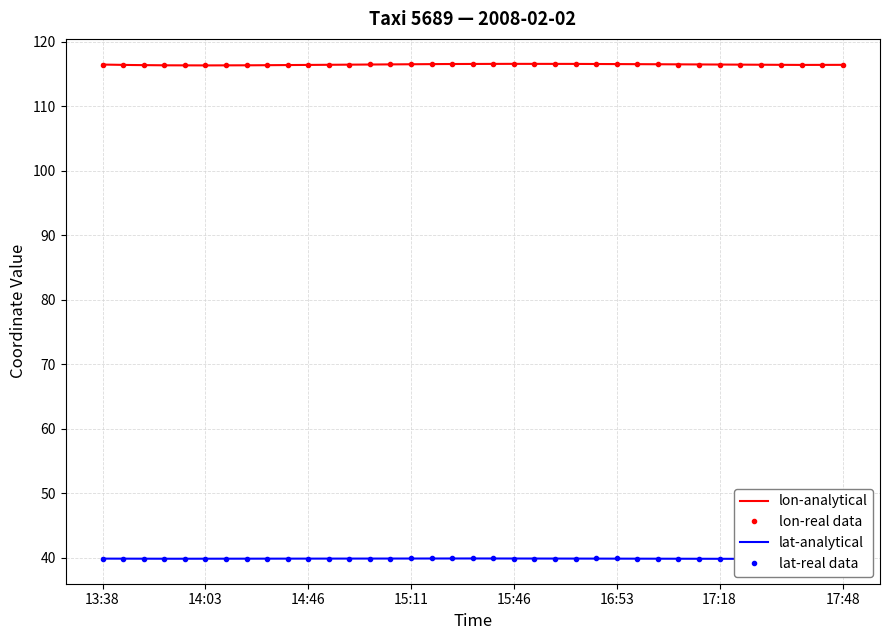

Is it true that lon equals 80.4 at 29?

False